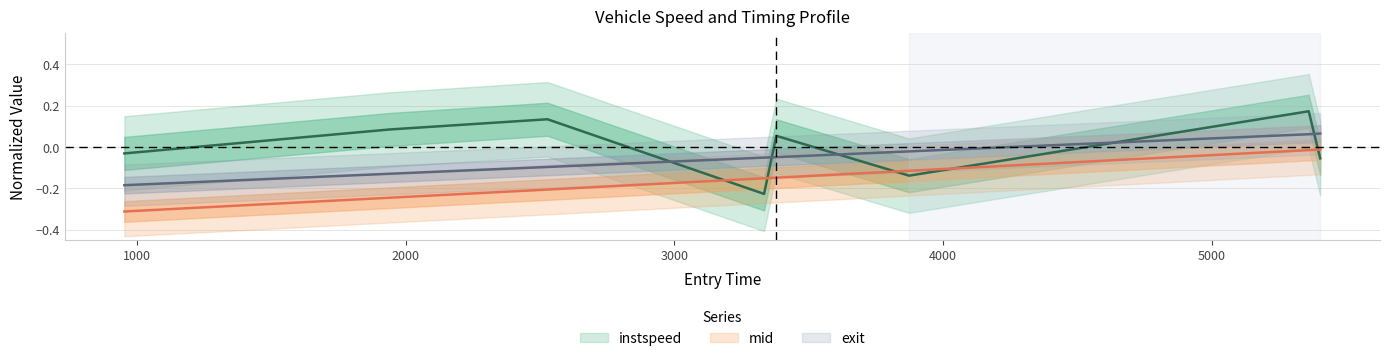

List the series in order of their peak value, highest first.

instspeed, exit, mid